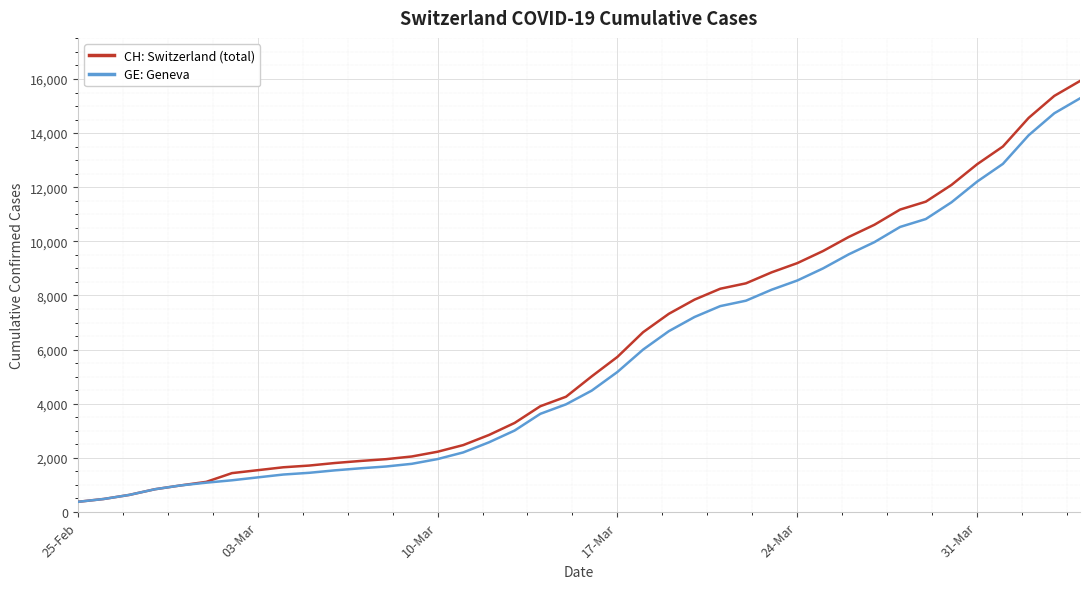

Which series has the largest range (max minus min)?

CH: Switzerland (total)